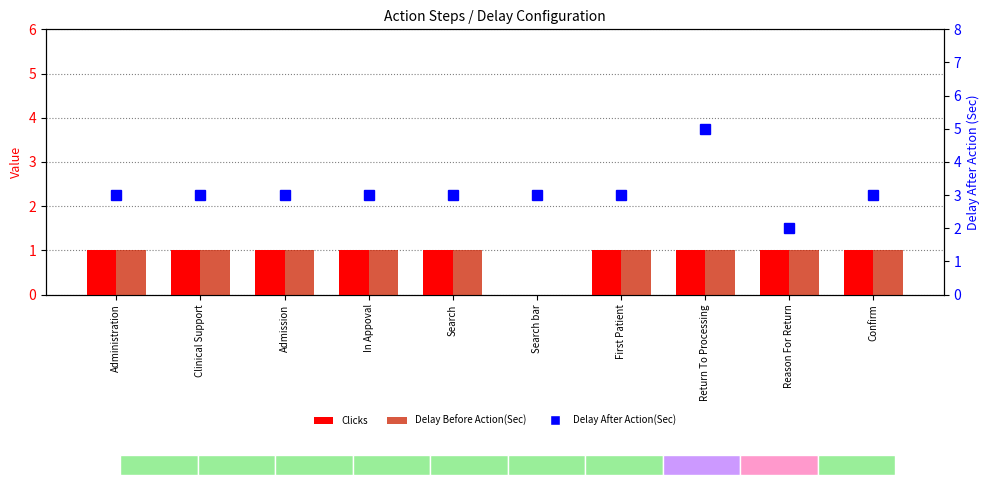

Which series has the largest total across all categories?

Delay After Action(Sec)